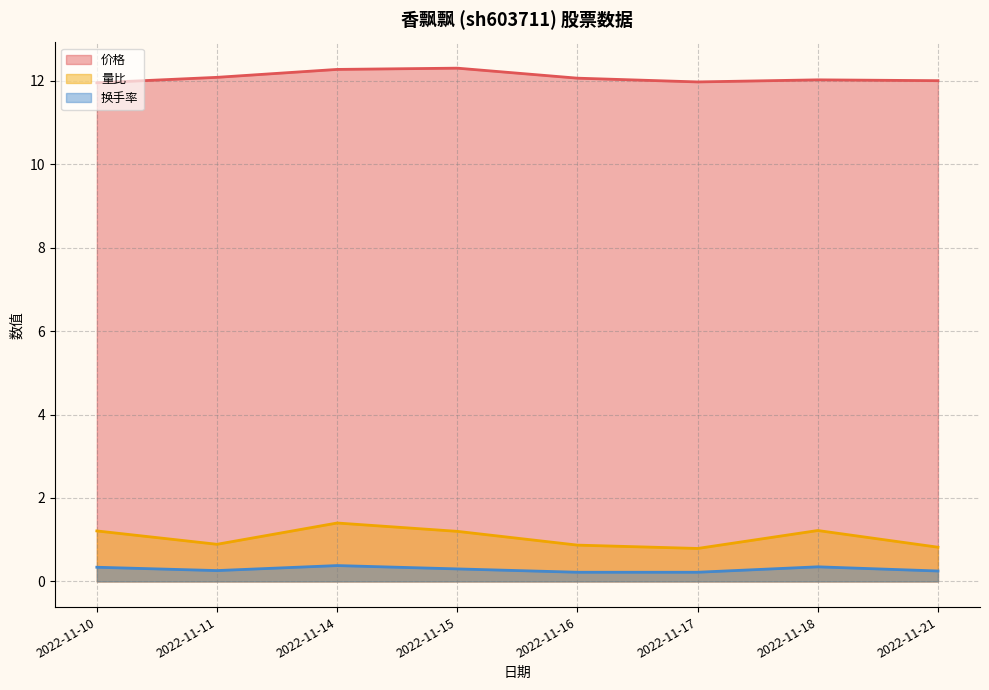

True or false: 价格 has a value of 17.0 at 2022-11-17.

False